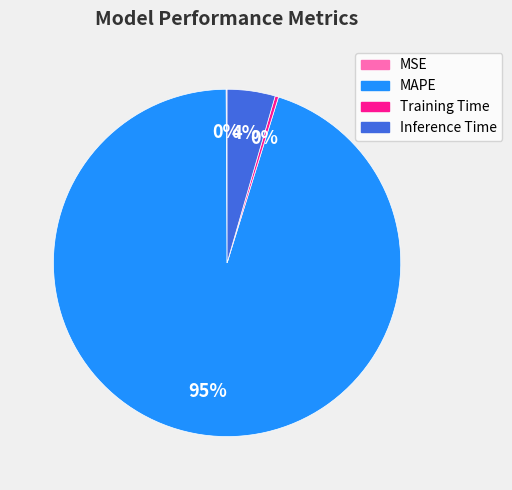

Combined, do MAPE and Inference Time account for over 50%?

Yes